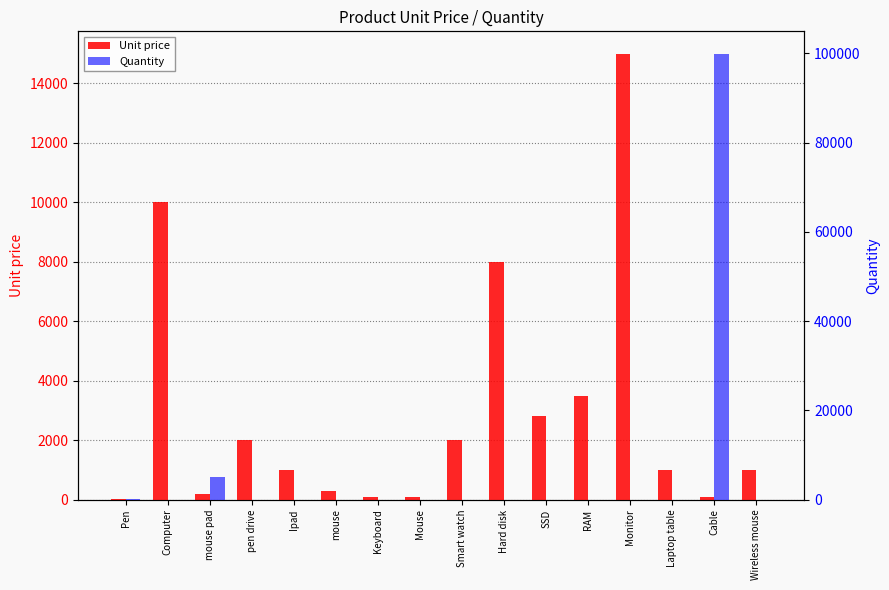

Is it true that Quantity equals 3 at Ipad?

False